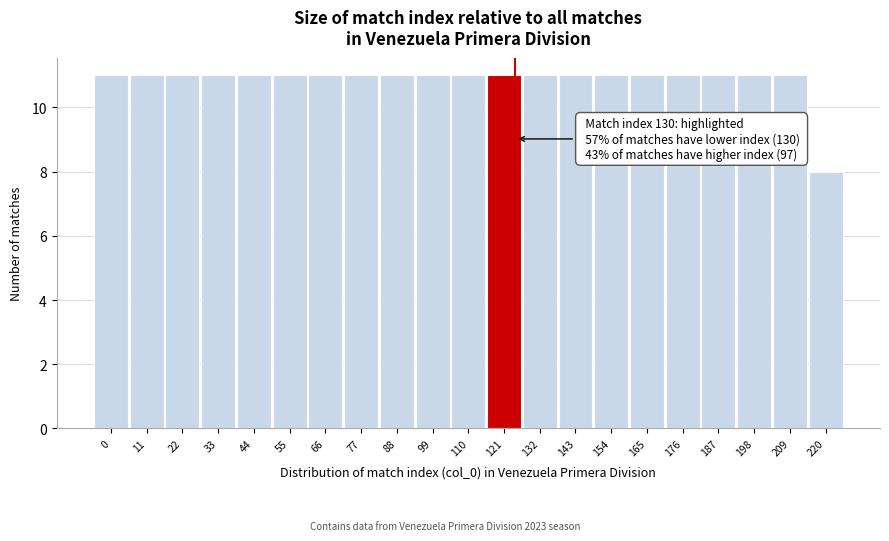

Reading right to left, what are all the values shown in this chart?

220=8	209=11	198=11	187=11	176=11	165=11	154=11	143=11	132=11	121=11	110=11	99=11	88=11	77=11	66=11	55=11	44=11	33=11	22=11	11=11	0=11